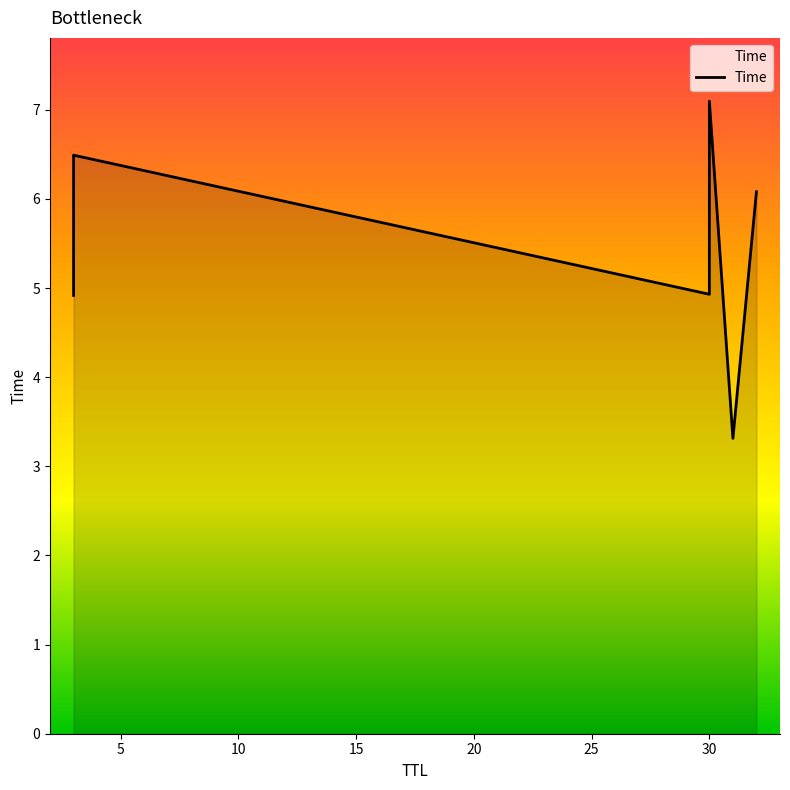

Reading left to right, what are all the values shown in this chart?

4.9	6.5	4.9	7.1	3.3	6.1